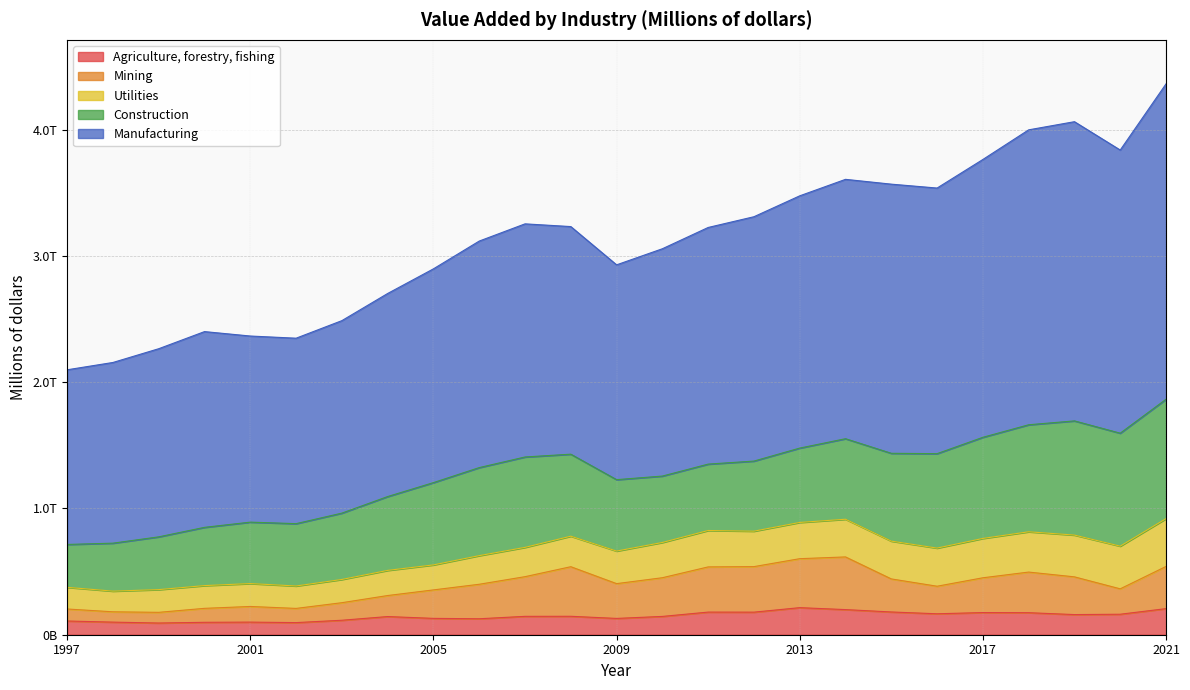

How many interior local peaks does the Manufacturing series have?

4